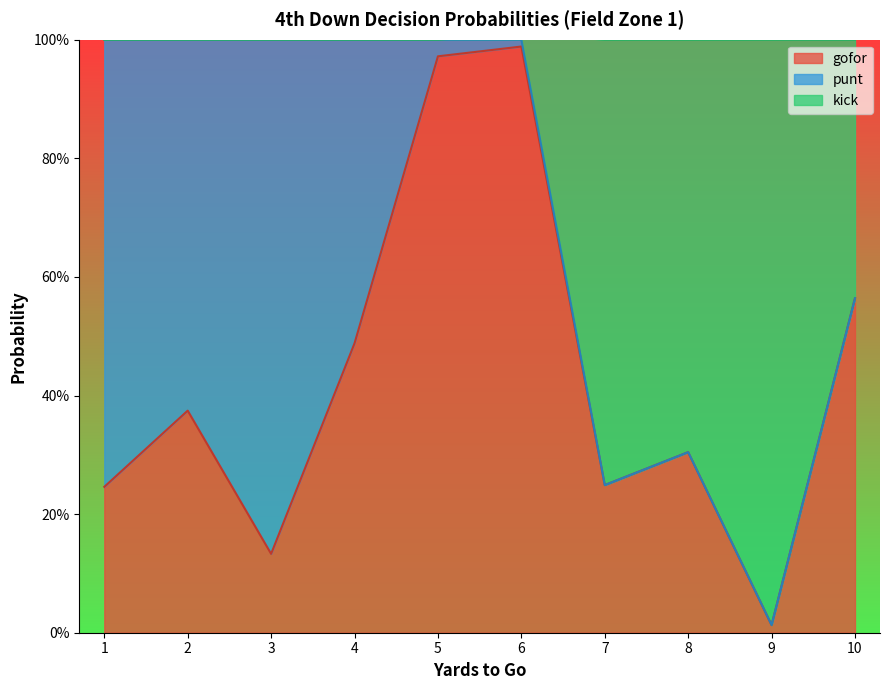

The value of kick at 9 is 0.0. True or false?

False